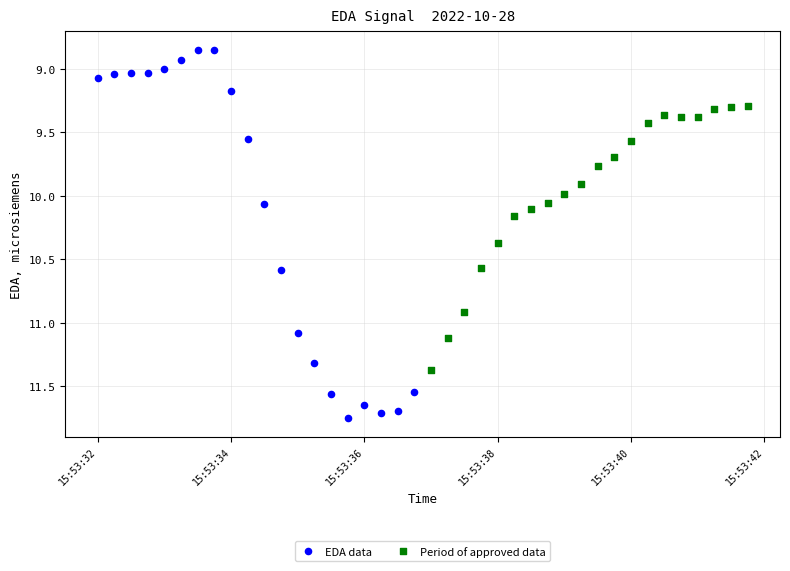

What are all the series names shown in the legend?

EDA data, Period of approved data